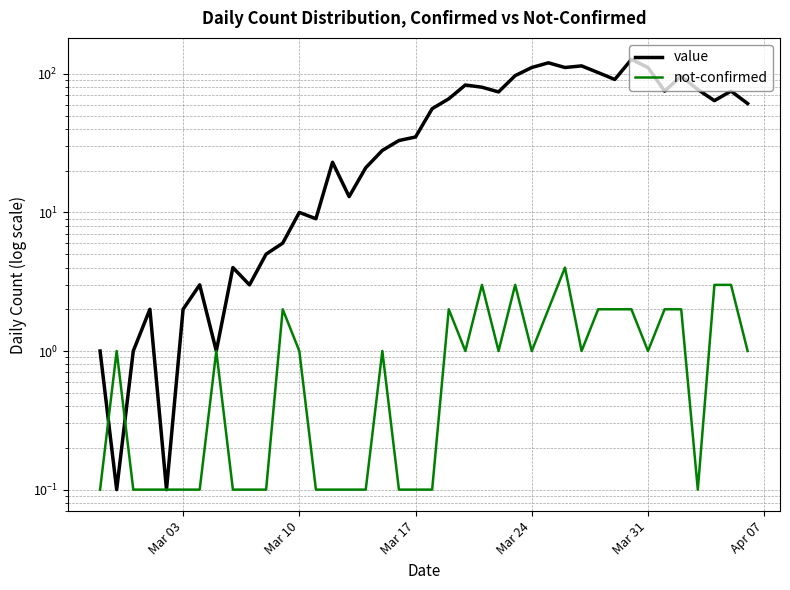

In value, how many points are lower than both neighbors (excluding endpoints)?

11